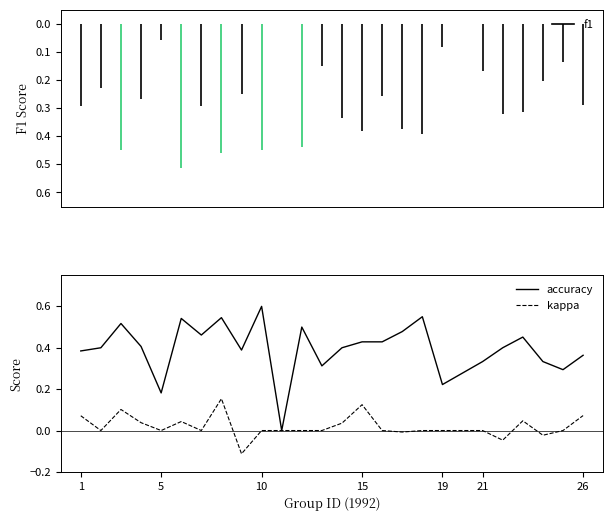

How many lines are shown in the chart?

2